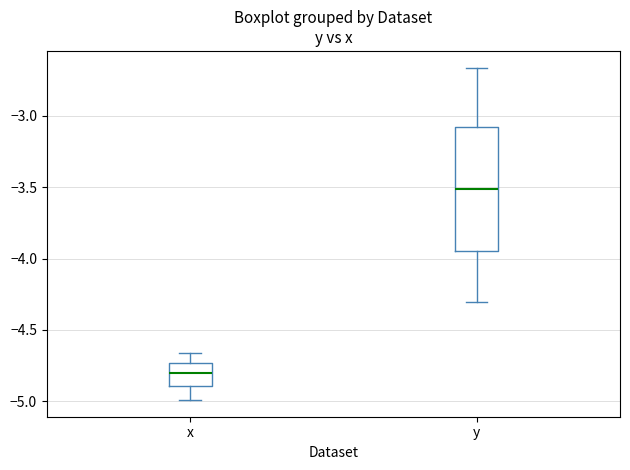

Which box has the highest median line?

y